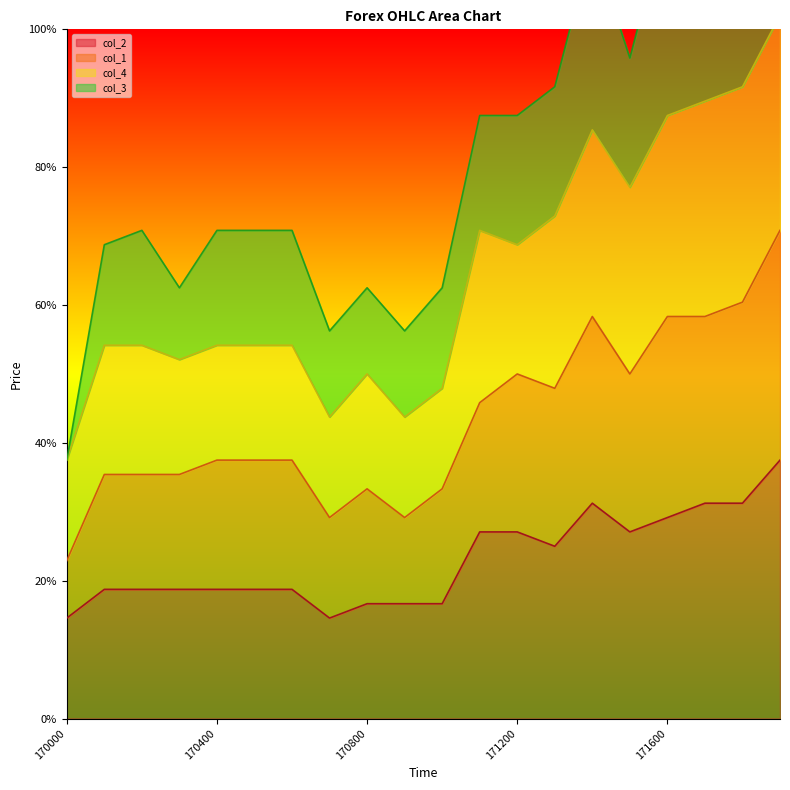

Which series has the widest spread of values?

col_1